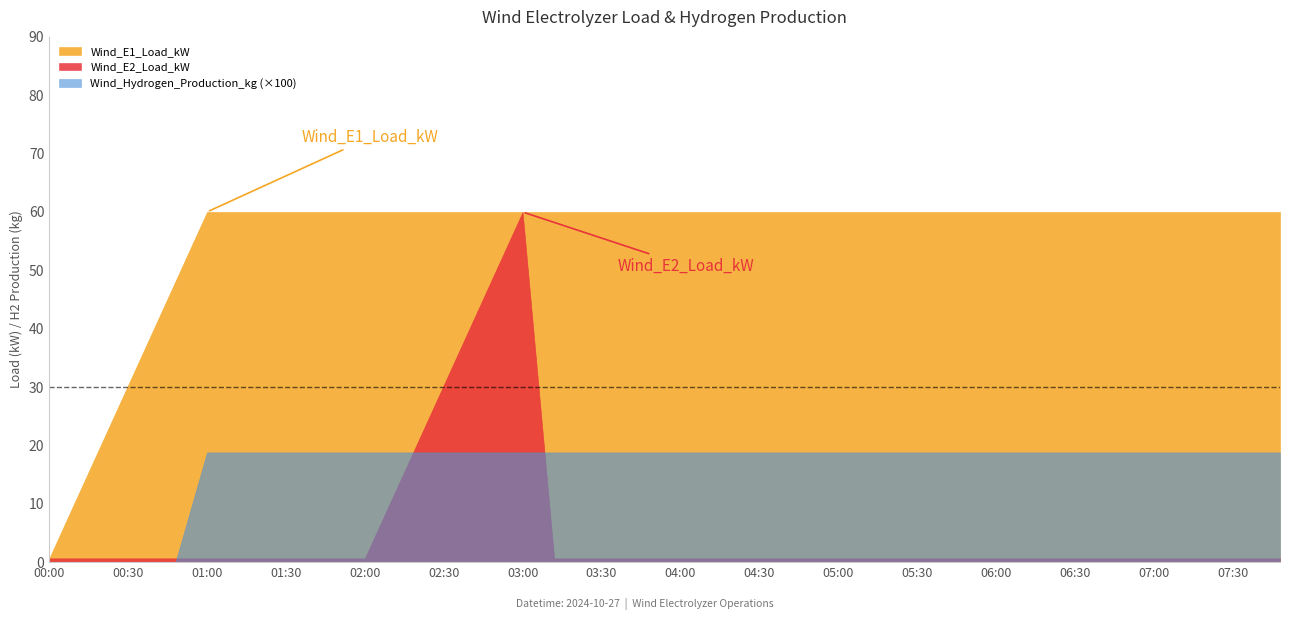

At which category does the chart reach its minimum across all series?

2024-10-27 00:00:00